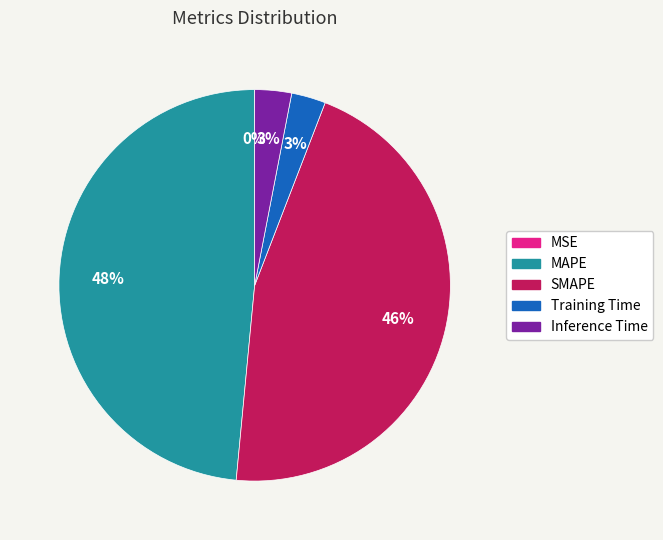

To the nearest percent, what is the average slice percentage?

20%